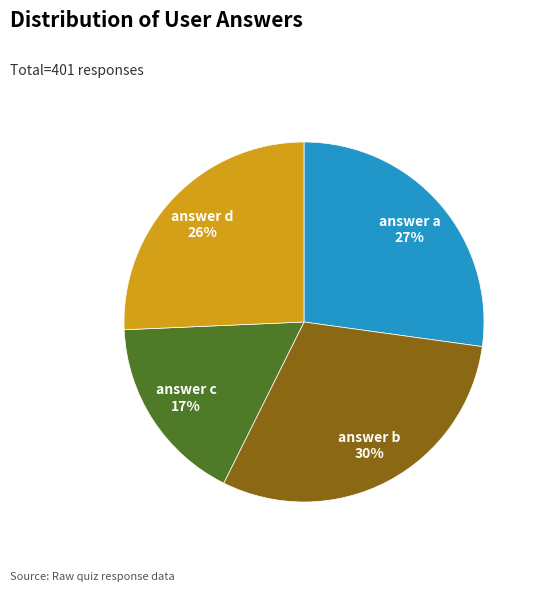

To the nearest percent, what is the average slice percentage?

25%